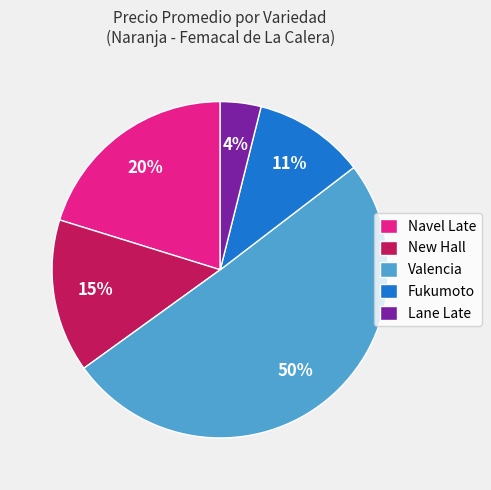

Is the sum of New Hall and Navel Late greater than half?

No